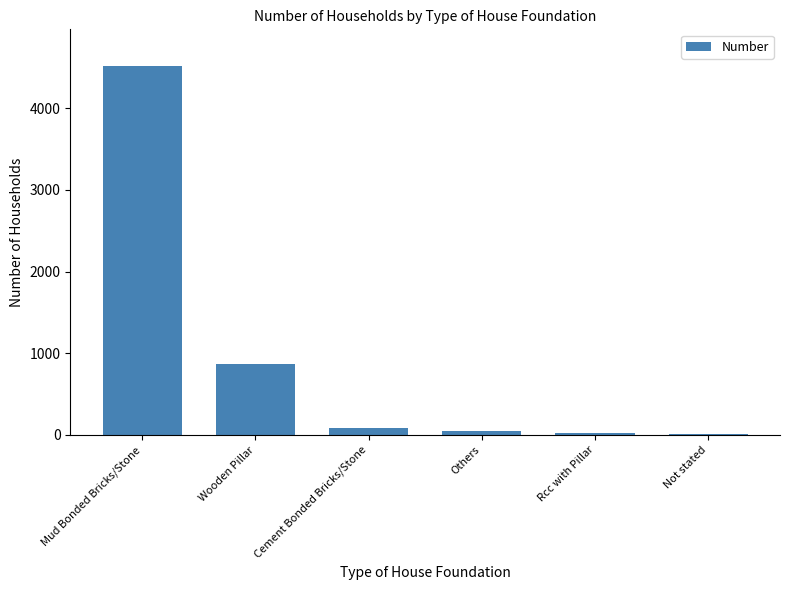

Count the number of data series in this chart.

1